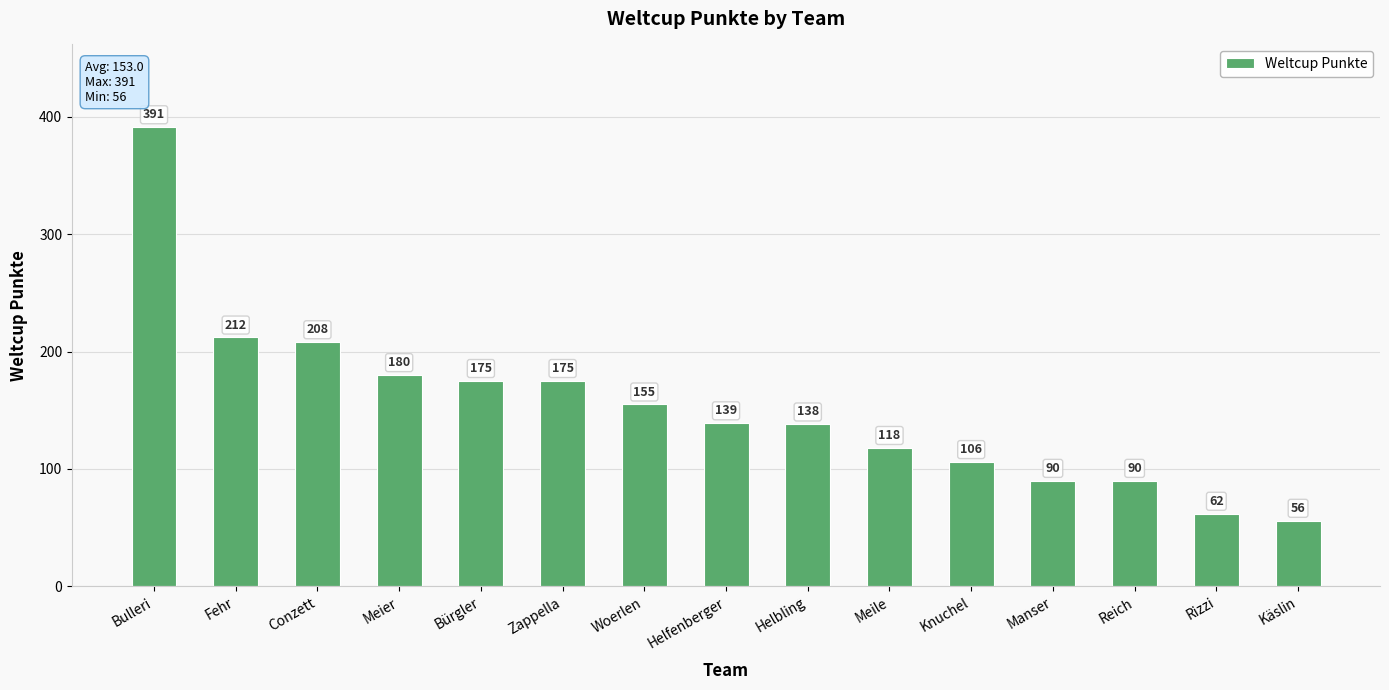

What is the difference between the second highest and minimum values?

156